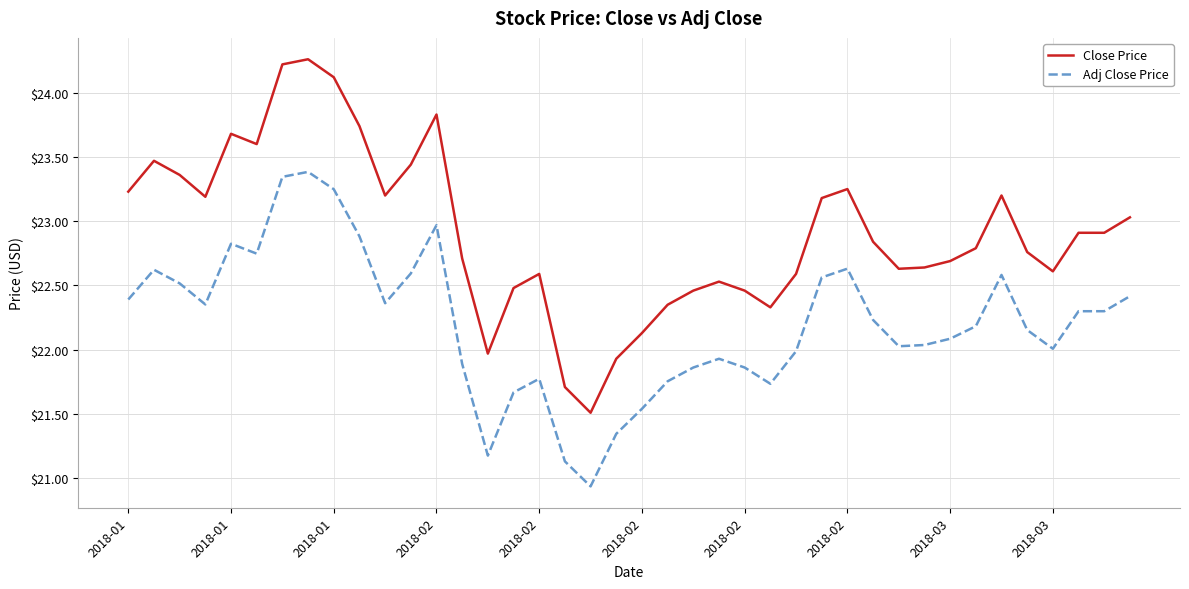

True or false: Adj Close Price has more than 2 points higher than both neighbors.

True